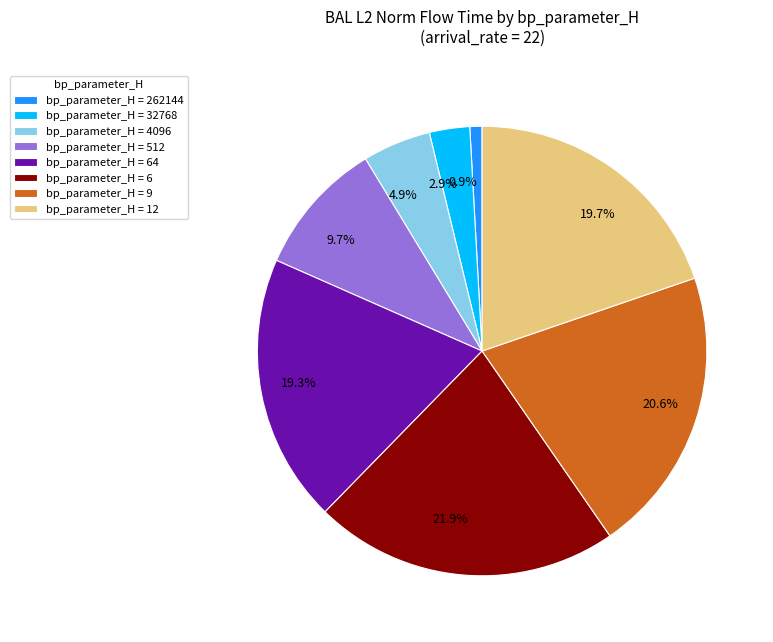

Is there any slice that represents more than half of the pie?

No